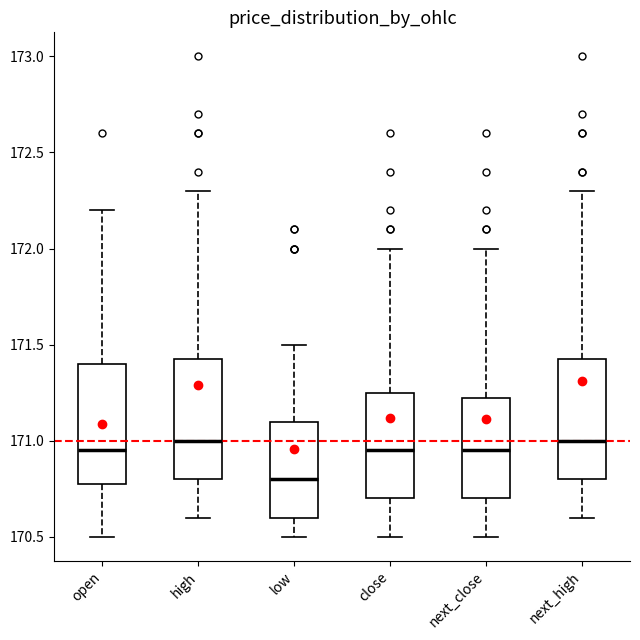

Which box's median line is the lowest?

low